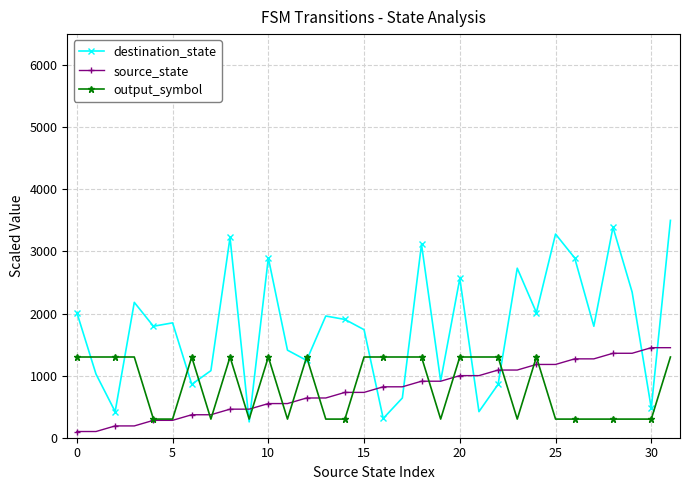

Which series has the largest total across all categories?

destination_state